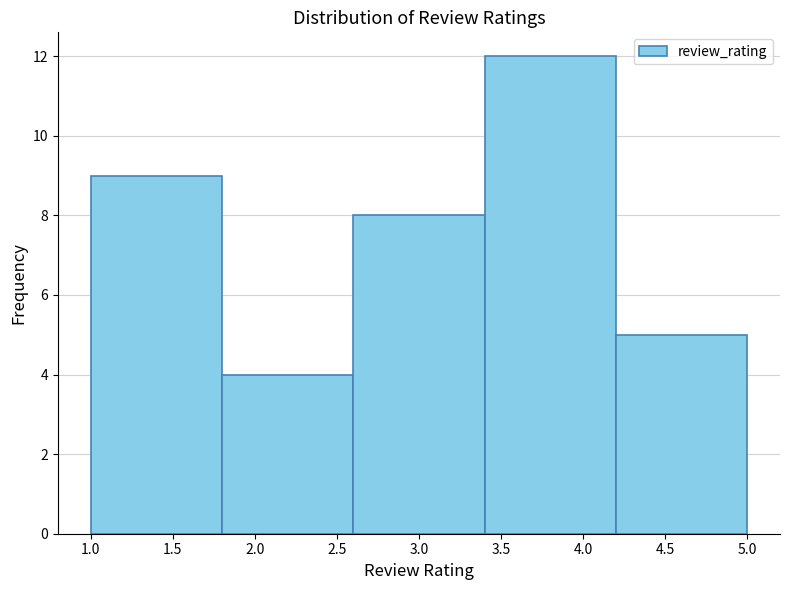

Which range on the x-axis has the tallest bar?

3.4 to 4.2